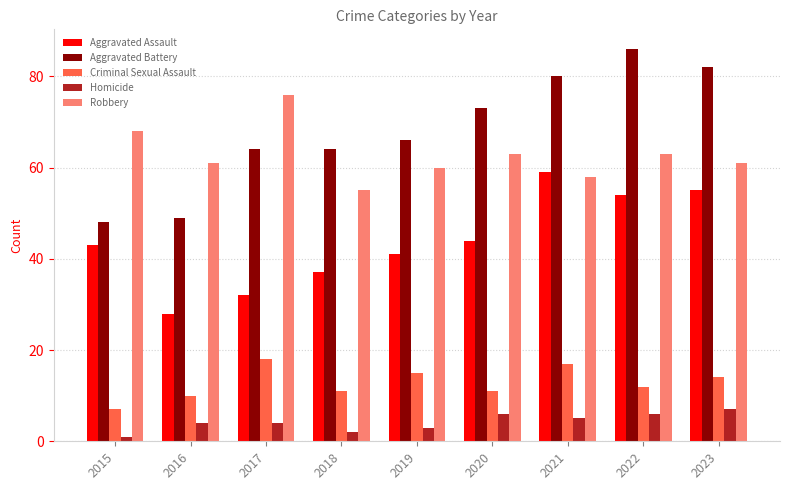

Count the Homicide values in the range 3 to 6.

6